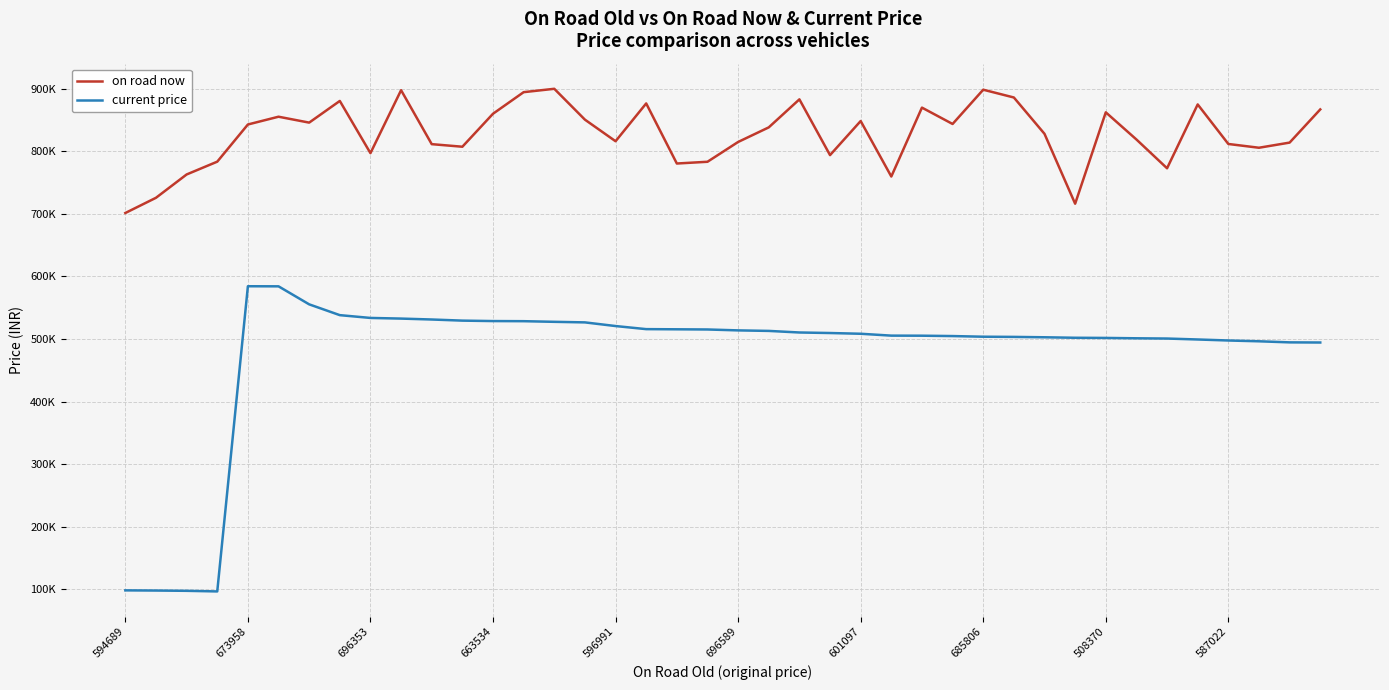

In current price, how many points are higher than both neighbors (excluding endpoints)?

1